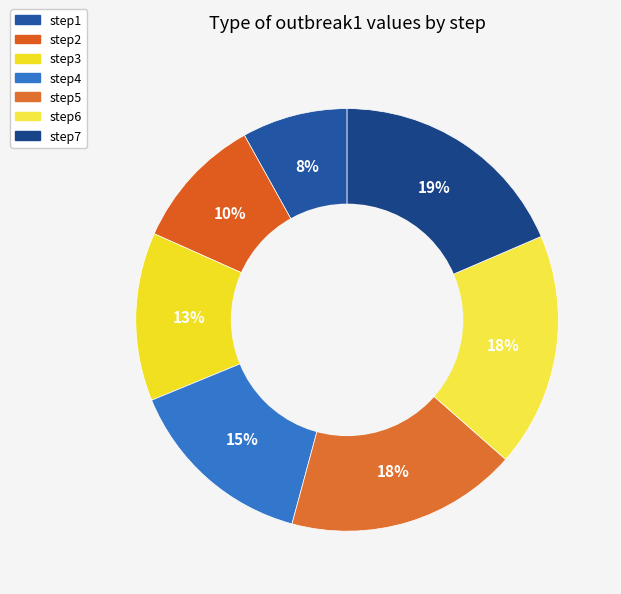

Combined, do step5 and step1 account for over 50%?

No